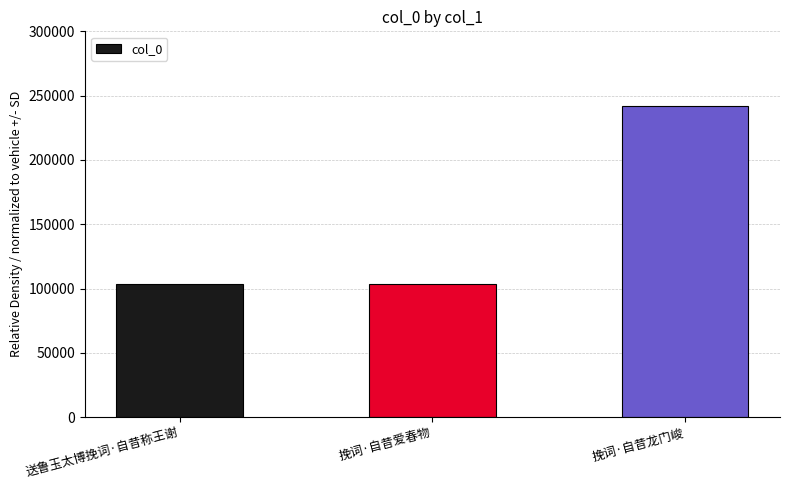

What is the difference between the maximum and minimum values?

138346